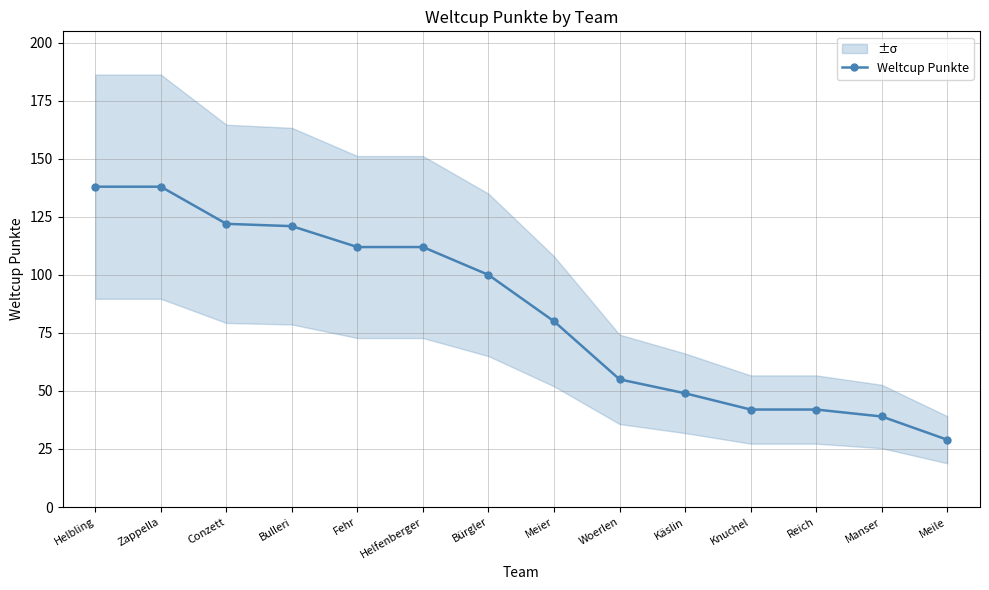

Which label corresponds to the smallest value in the chart?

Meile